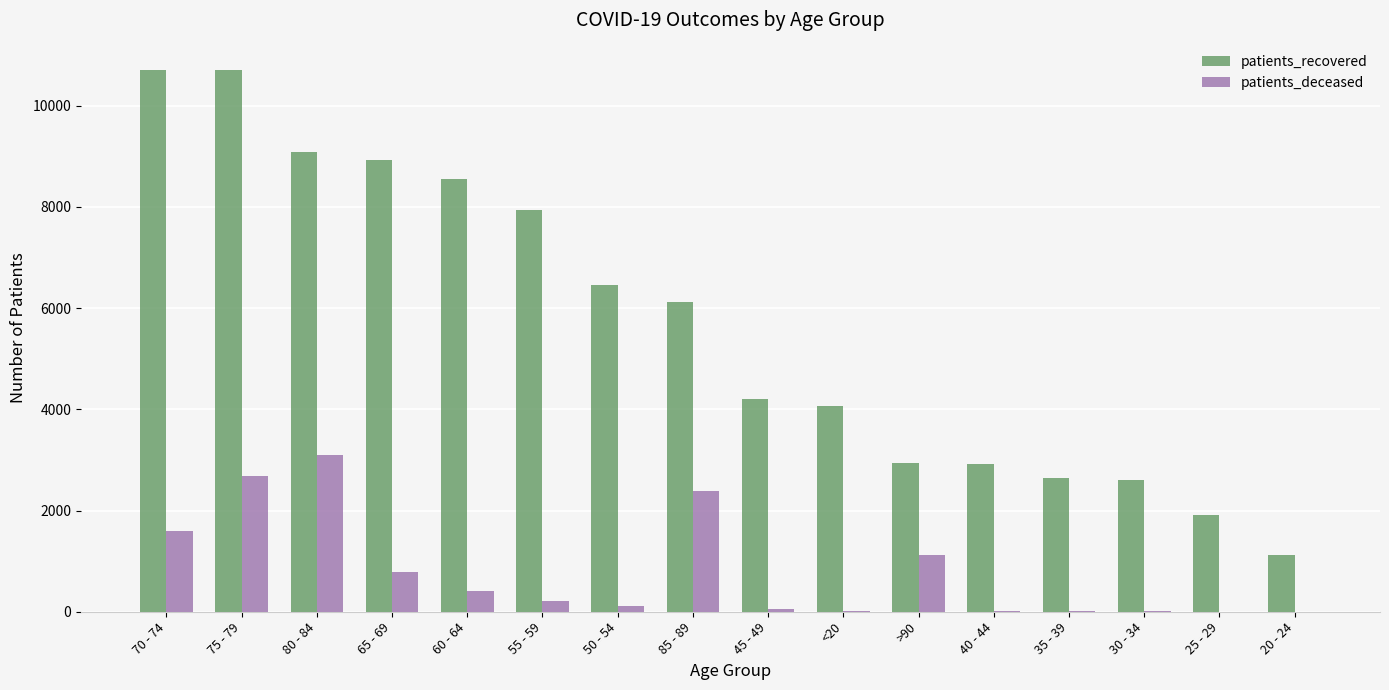

At which label does patients_deceased reach its peak?

80 - 84